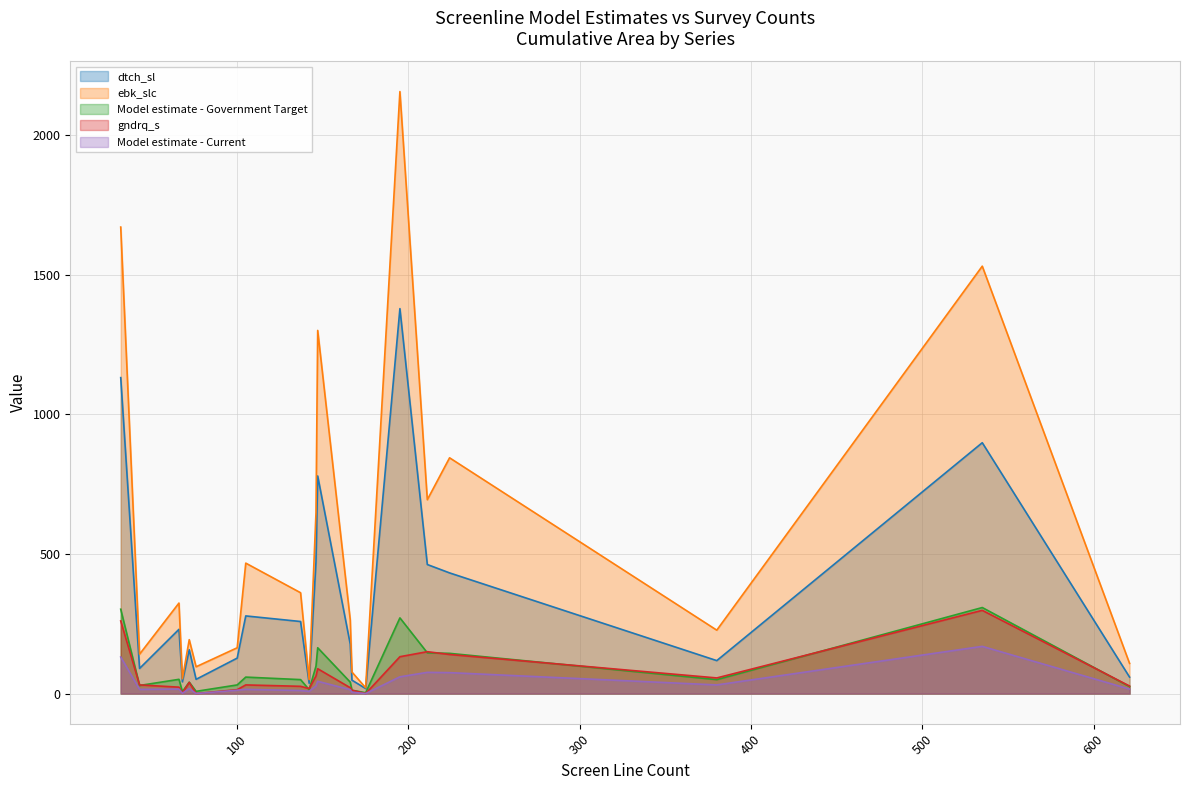

Which series has the largest total across all categories?

ebk_slc